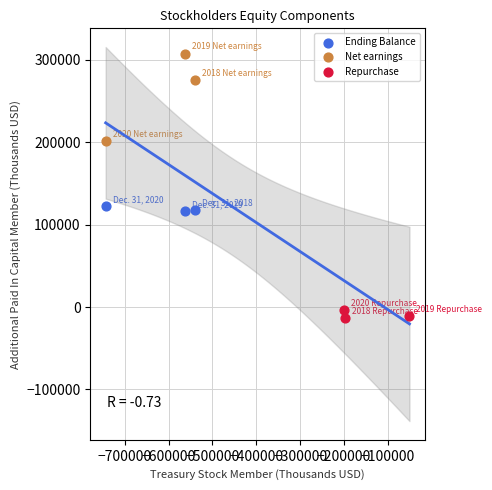

Which series has the widest spread of Y values?

Net earnings